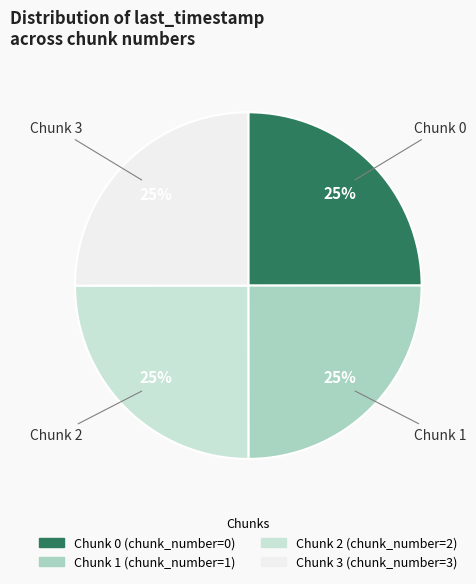

Count the number of slices in the pie.

4